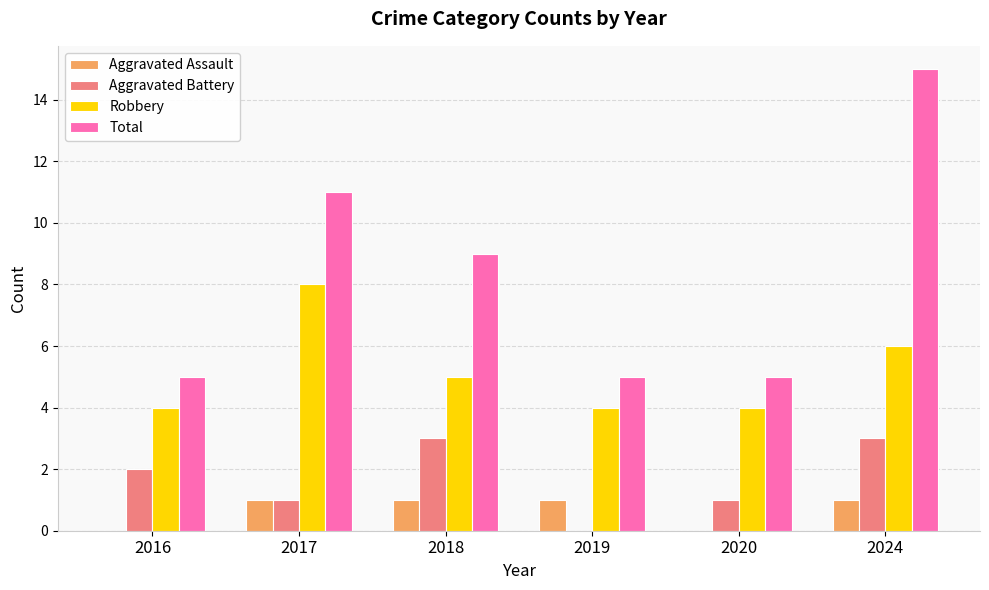

The value of Total at 2018 is 9. True or false?

True